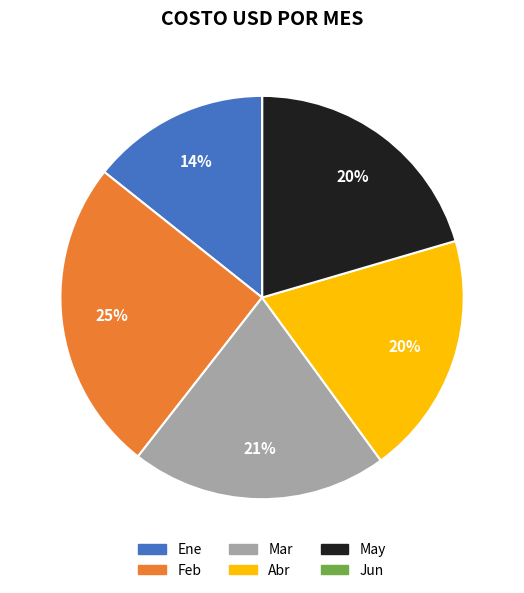

What is the ratio of the value at Abr to the value at Ene?

1.4